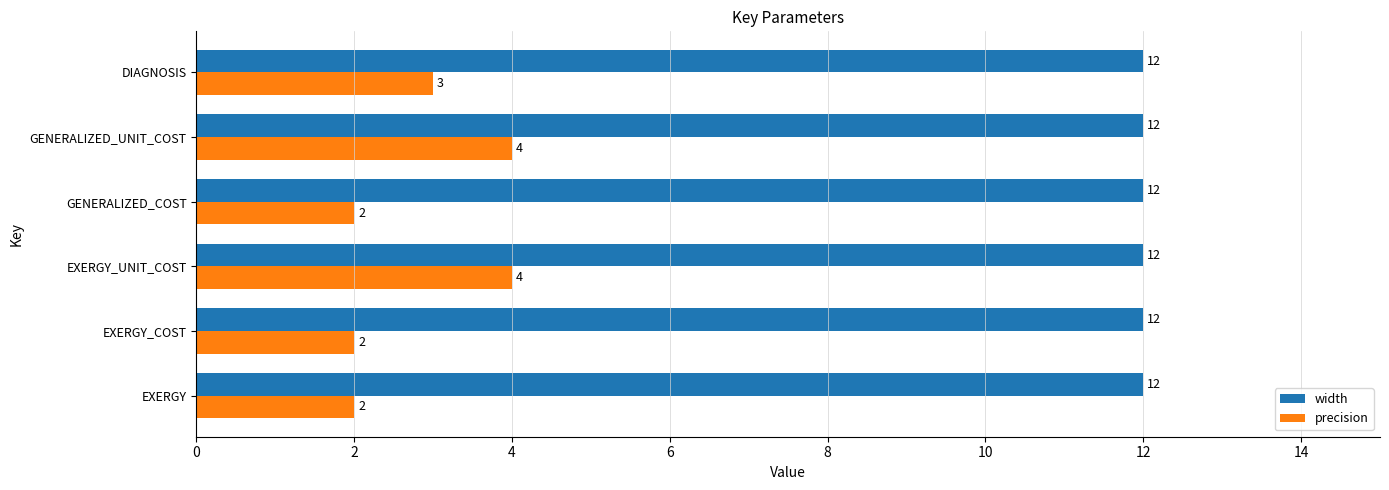

The width series shows 12 at GENERALIZED_UNIT_COST. True or false?

True